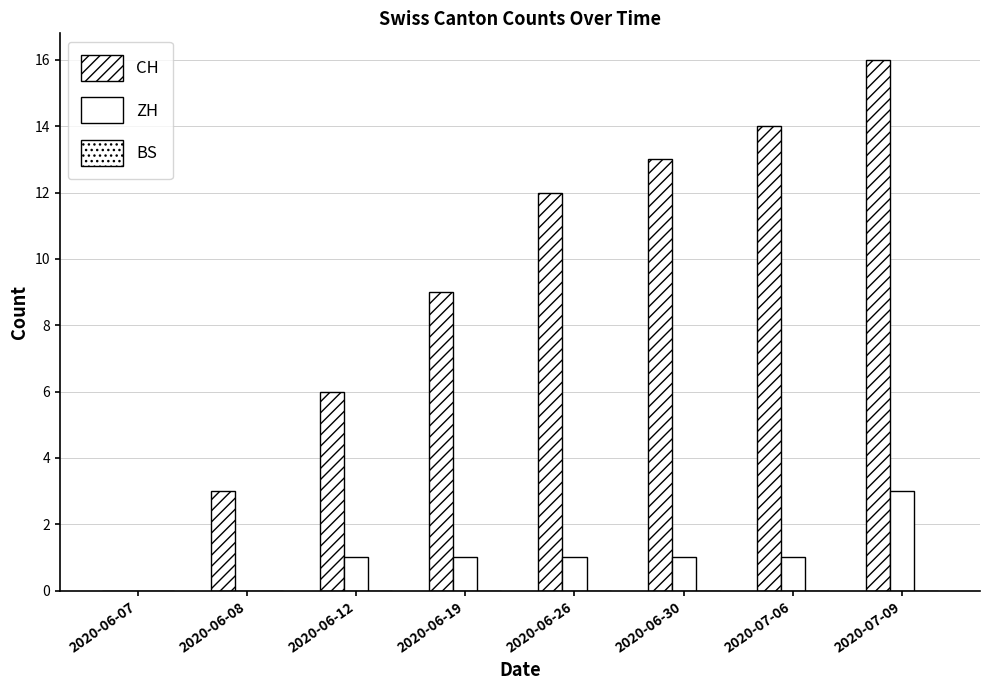

How many groups of bars are there?

8